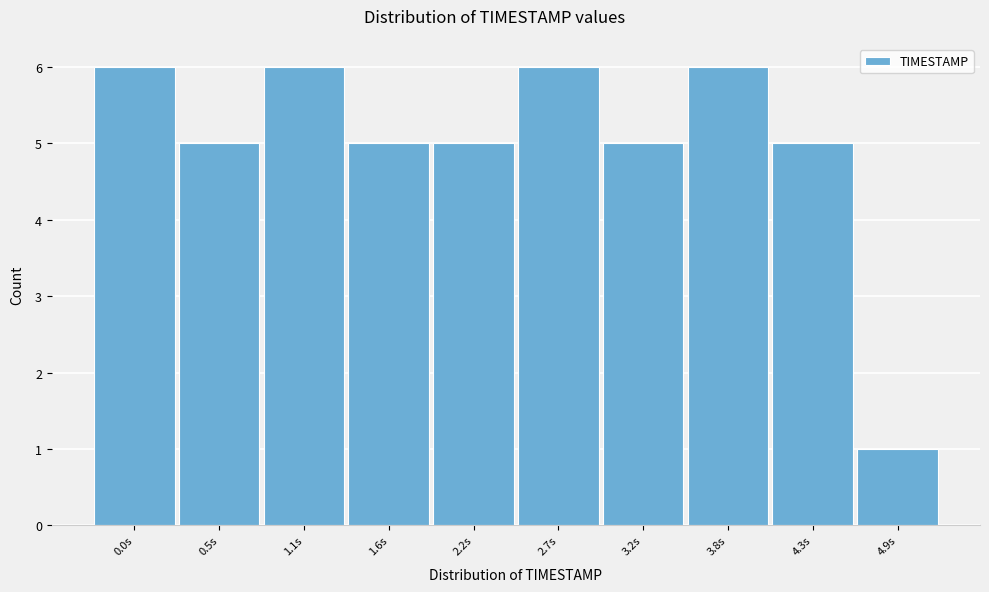

Reading left to right, list all the values displayed in this chart.

6	5	6	5	5	6	5	6	5	1